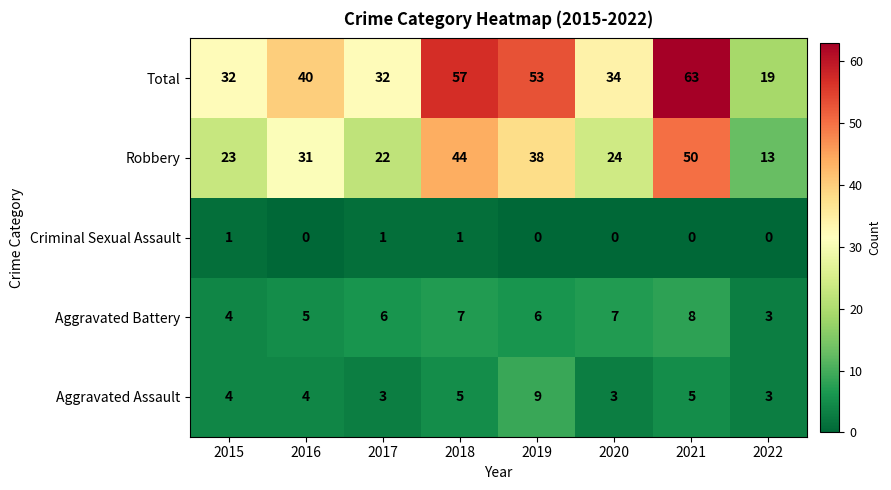

Between 2017 and 2022, which series saw the biggest shift?

Total